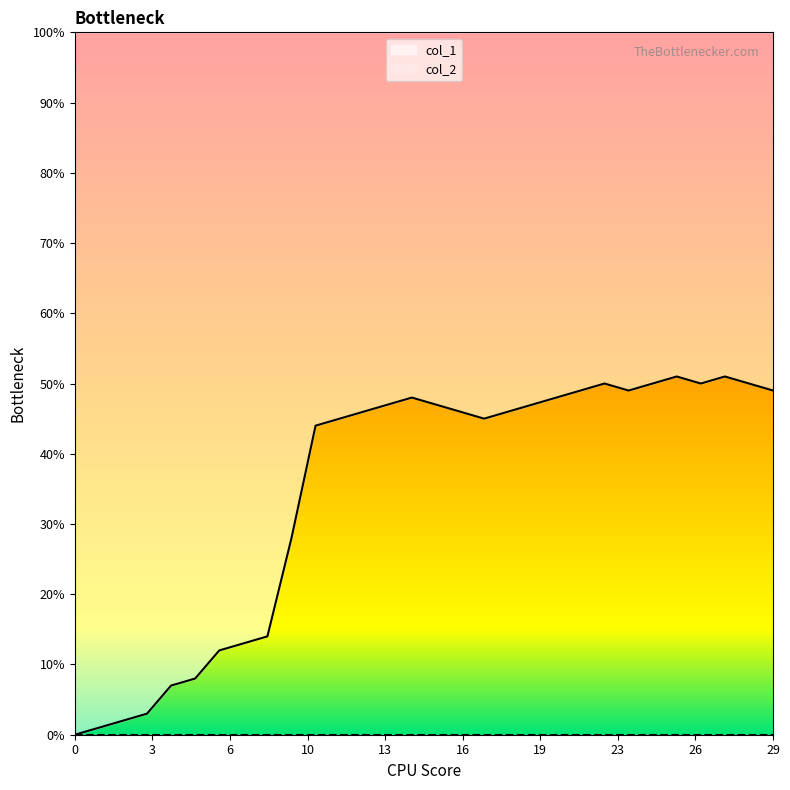

True or false: the data shows 14 at 1453316450.

False